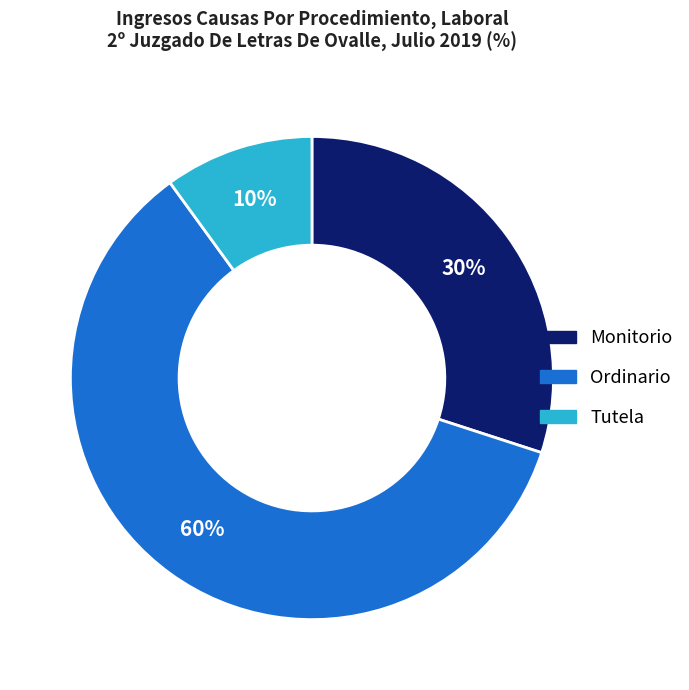

Which category accounts for the majority?

Ordinario